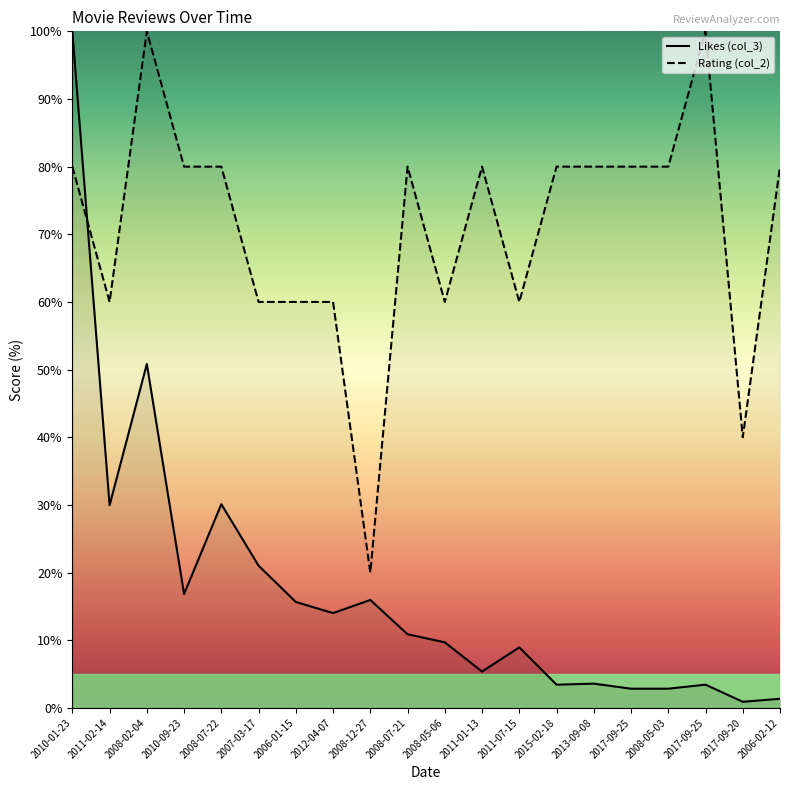

At which category does Rating (col_2) reach its first local valley?

2011-02-14